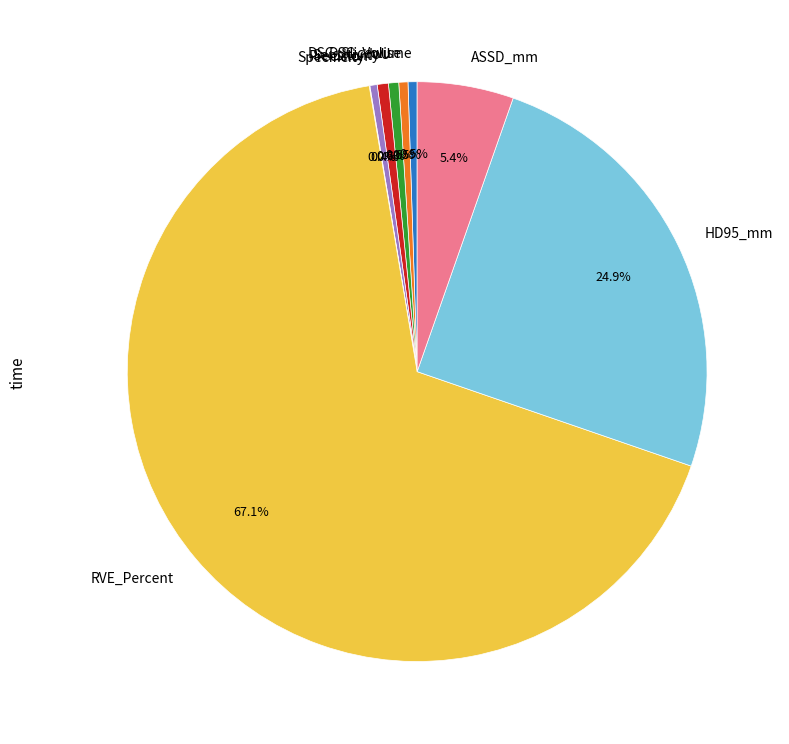

Combined, do IoU and HD95_mm account for over 50%?

No